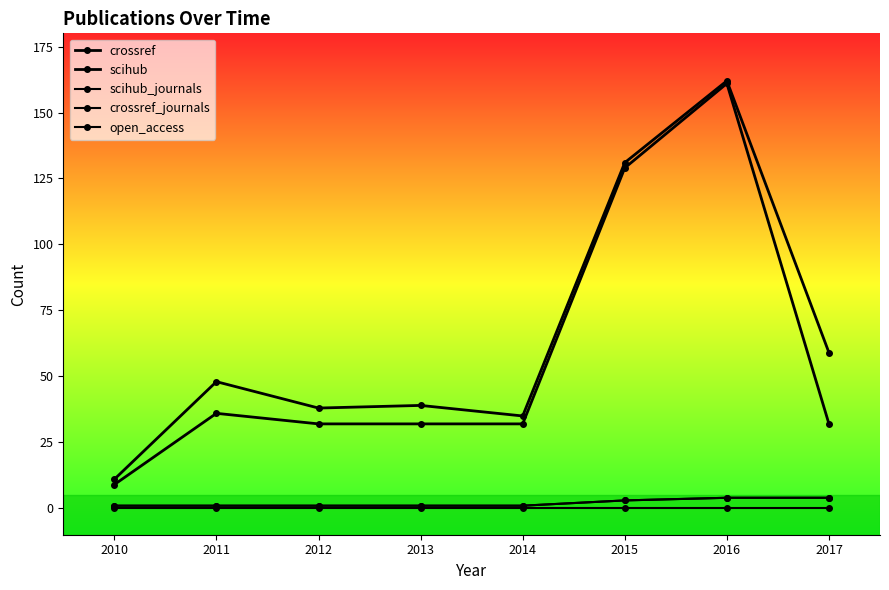

True or false: crossref and scihub_journals intersect in this chart.

False